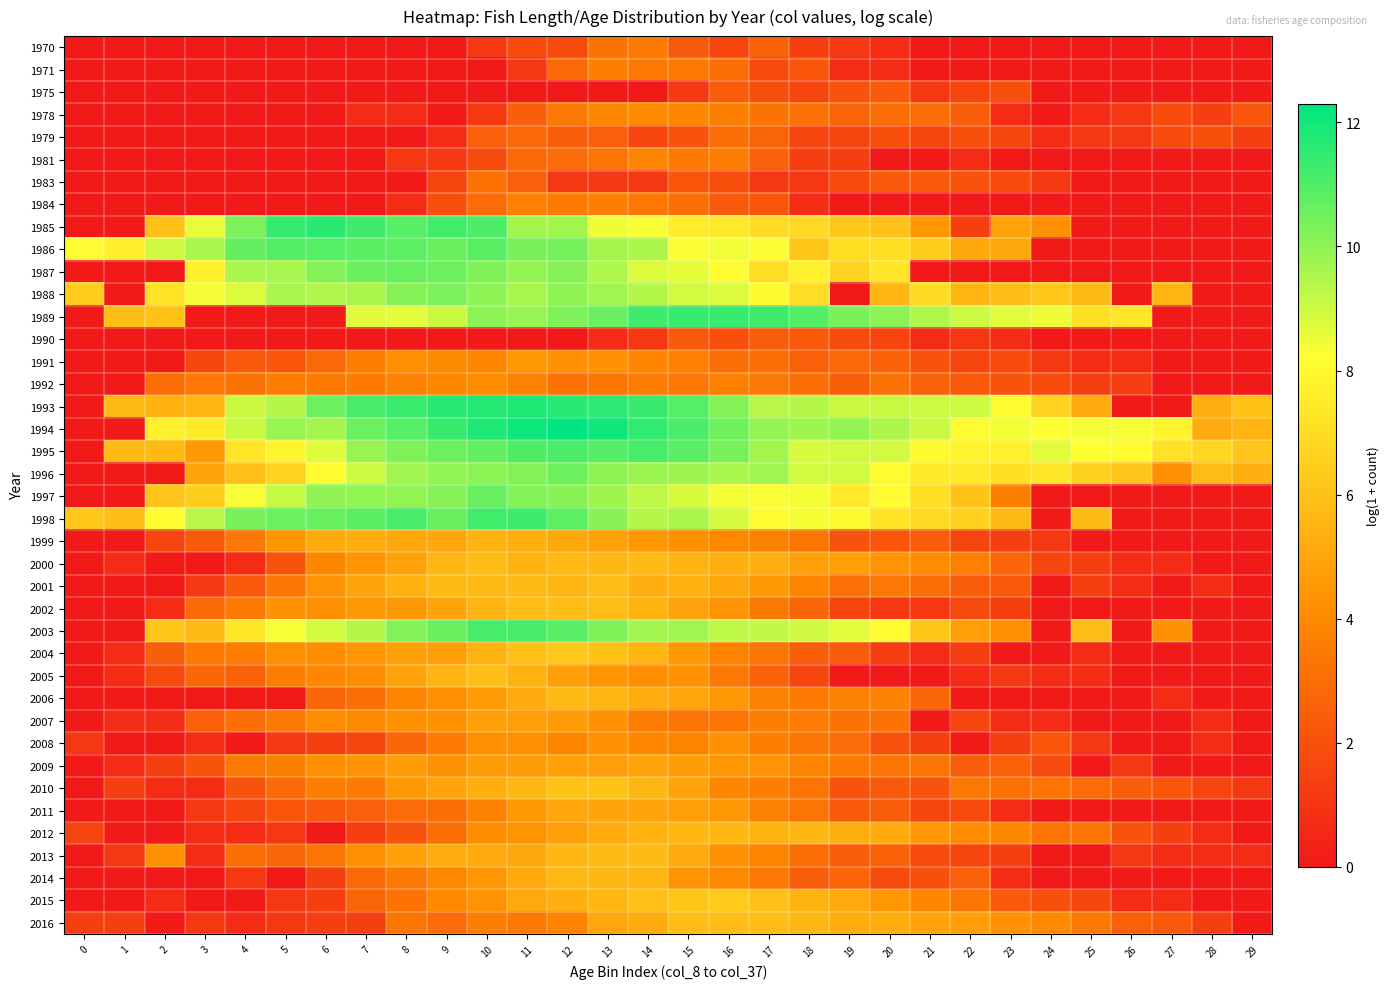

Which has a higher value, 21 or 5?

21